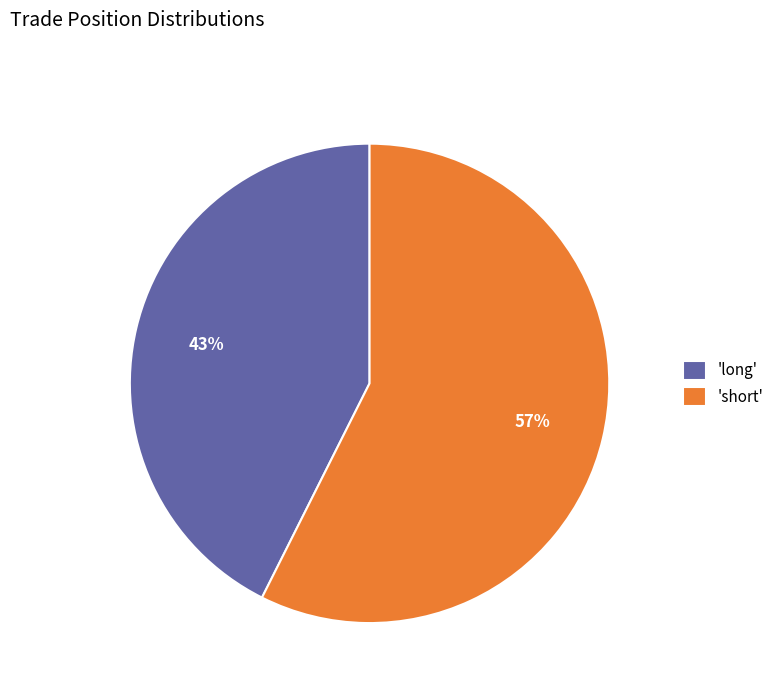

To the nearest percent, what is the average slice percentage?

50%